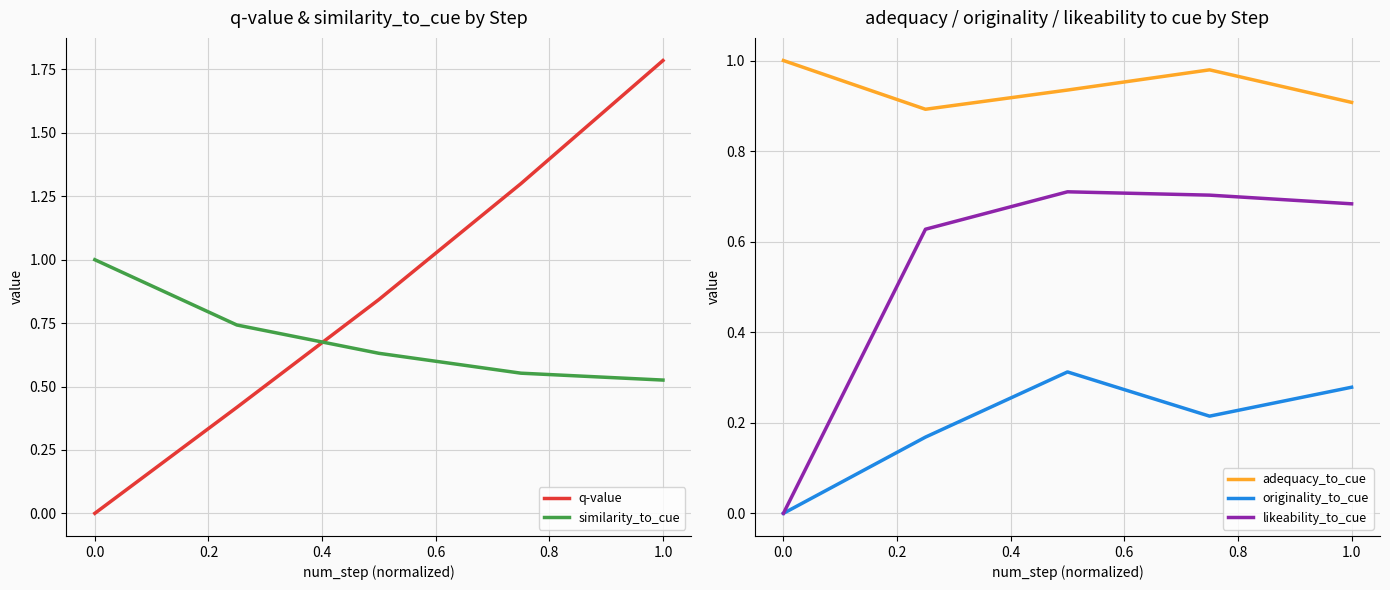

How many lines are shown in the chart?

5